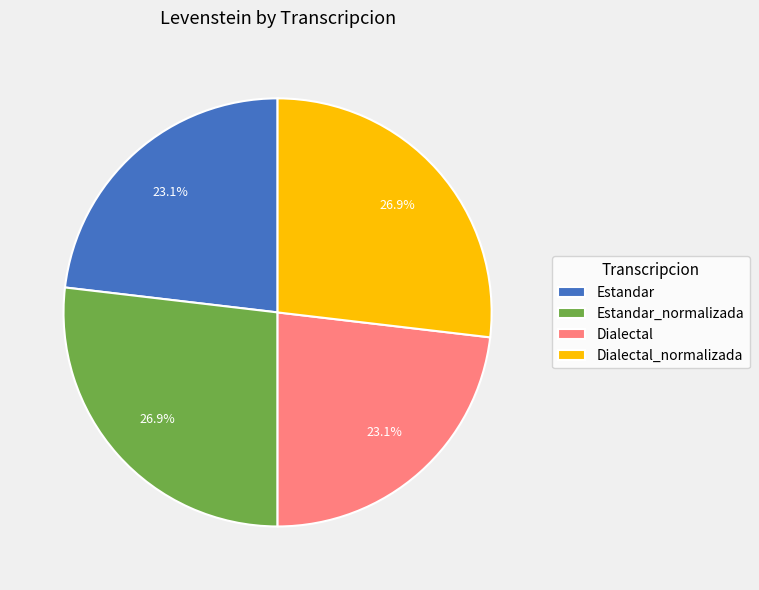

What percentage do Estandar and Dialectal_normalizada together represent?

50.0%